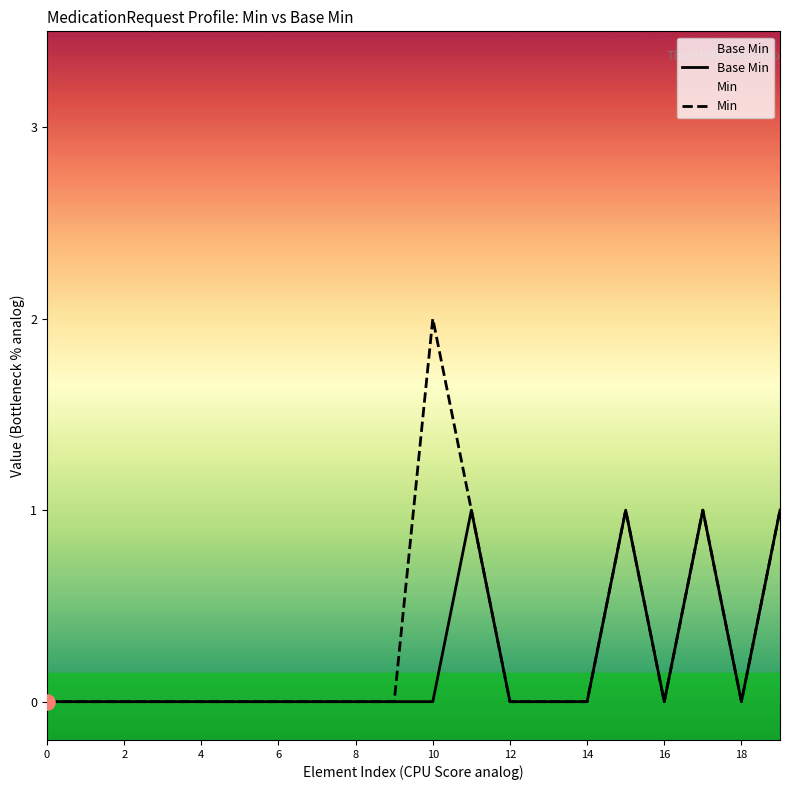

Which series reaches the minimum Y coordinate?

Base Min